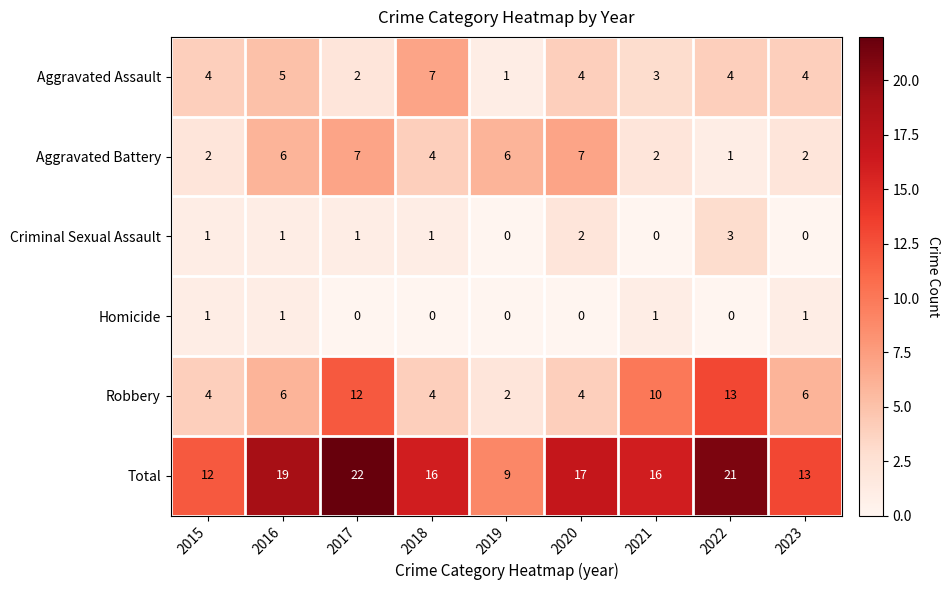

At which label does Aggravated Battery reach its minimum?

2022